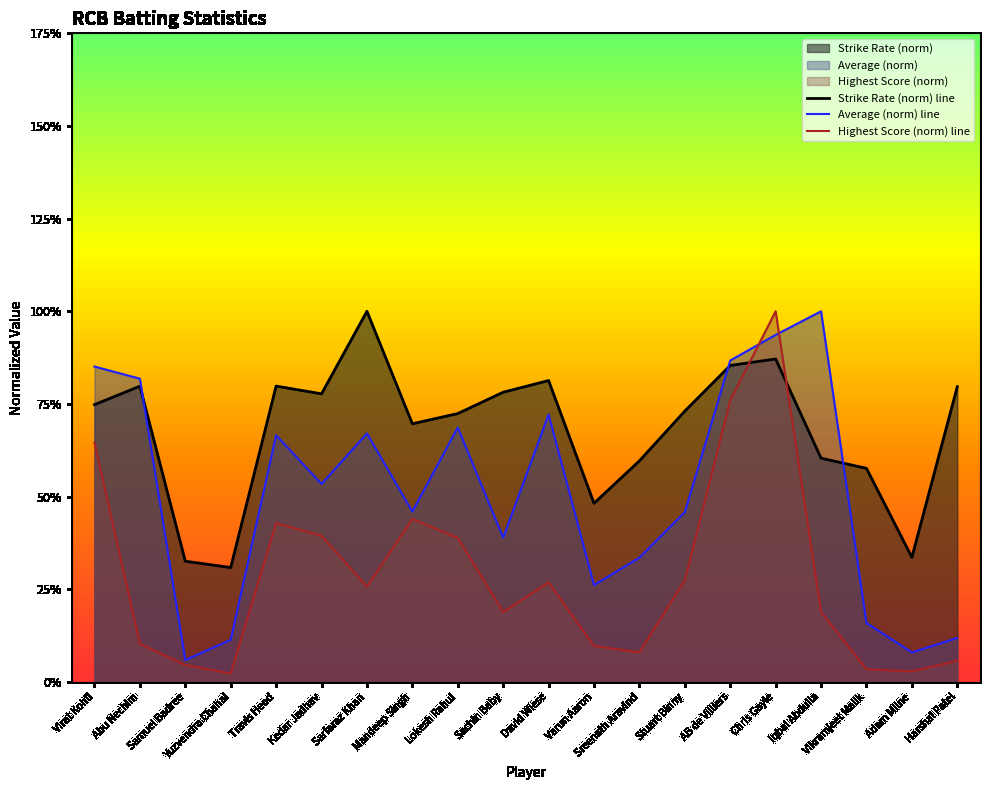

Reading left to right, list all the values displayed in this chart.

Strike Rate (norm) line: 74.8	79.8	32.6	30.9	79.8	77.7	100.0	69.7	72.4	78.2	81.3	48.2	59.6	73.1	85.4	87.1	60.4	57.6	33.6	79.7
Average (norm) line: 85.1	81.8	5.9	11.4	66.6	53.4	67.0	46.0	68.7	38.9	72.2	26.1	33.5	45.8	86.7	93.6	100.0	15.9	8.0	11.9
Highest Score (norm) line: 64.6	10.3	4.6	2.3	42.9	39.4	25.7	44.0	38.9	18.9	26.9	9.7	8.0	27.4	76.0	100.0	18.9	3.4	2.9	5.7